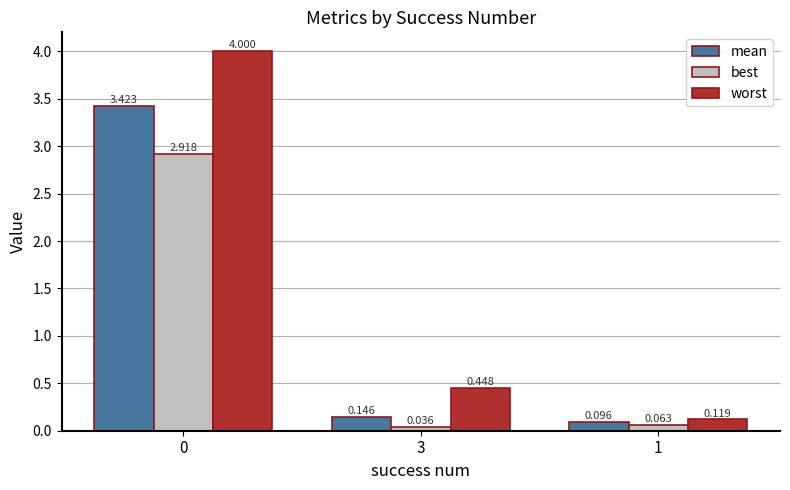

Between 0 and 3, which series saw the biggest shift?

worst